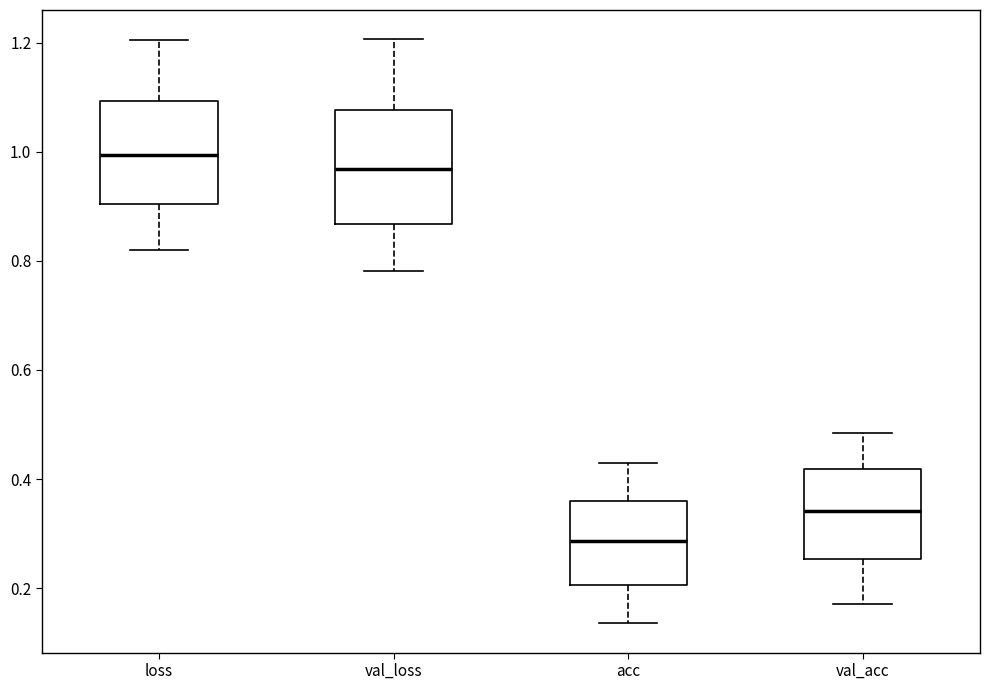

Reading left to right, transcribe this box plot: for each box, give where its median line is, the range the box spans, and where its two whiskers end, as read against the y-axis. The values are not printed on the chart, so give them approximately, as read against the axis.

loss: median 1.00, box 0.90 to 1.10, whiskers 0.82 to 1.20
val_loss: median 0.96, box 0.86 to 1.08, whiskers 0.78 to 1.20
acc: median 0.28, box 0.20 to 0.36, whiskers 0.14 to 0.42
val_acc: median 0.34, box 0.26 to 0.42, whiskers 0.18 to 0.48